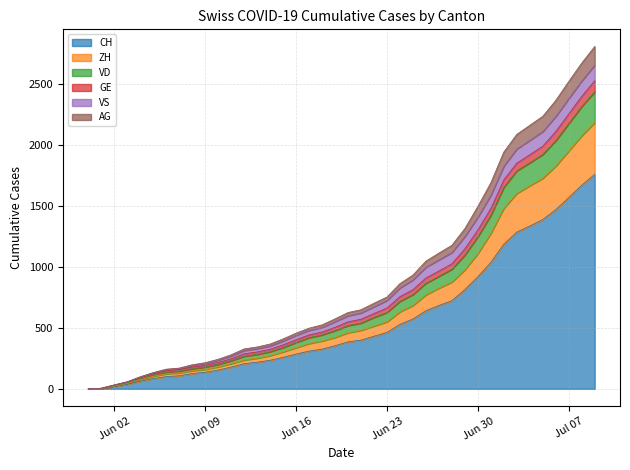

True or false: VD and ZH intersect in this chart.

False